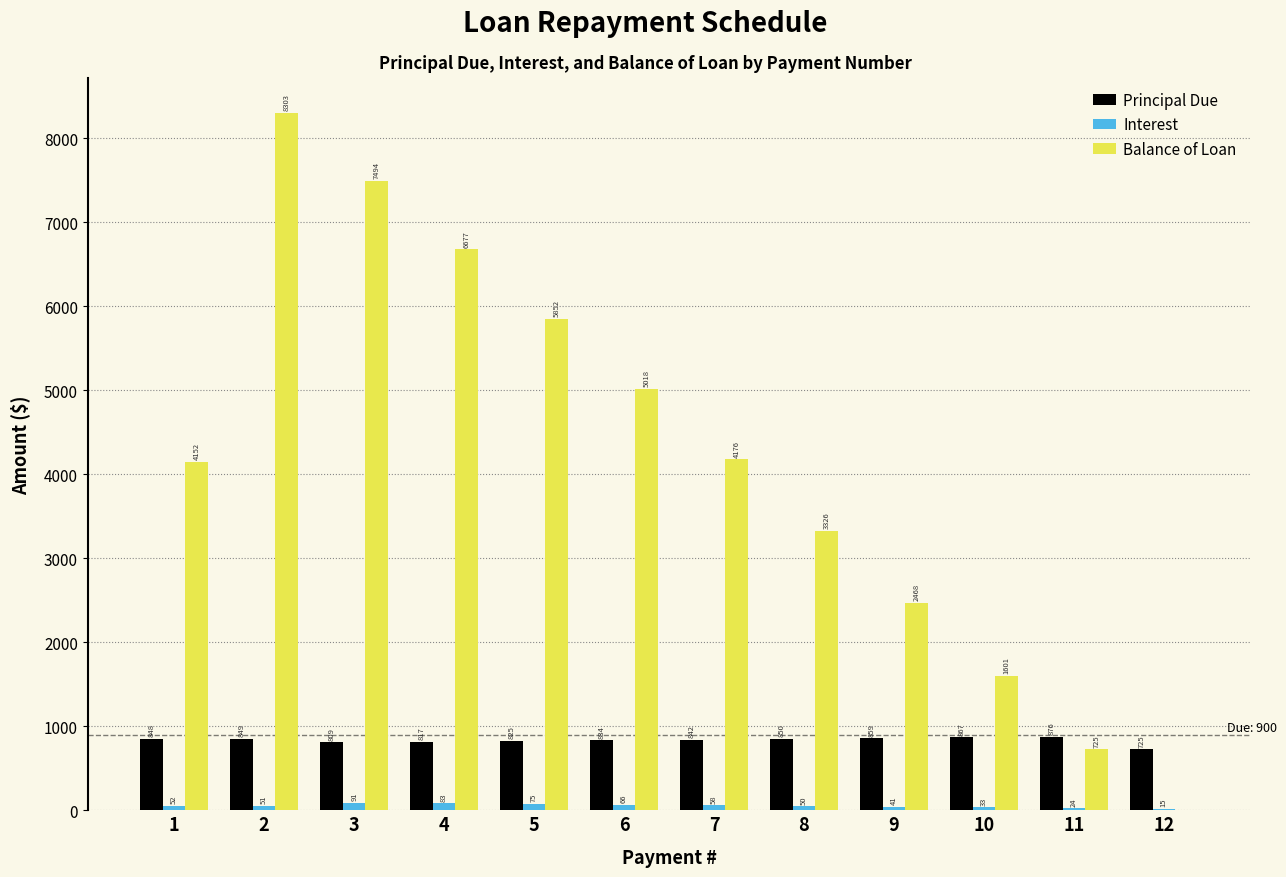

True or false: Balance of Loan has a value of 1090.3 at 8.

False